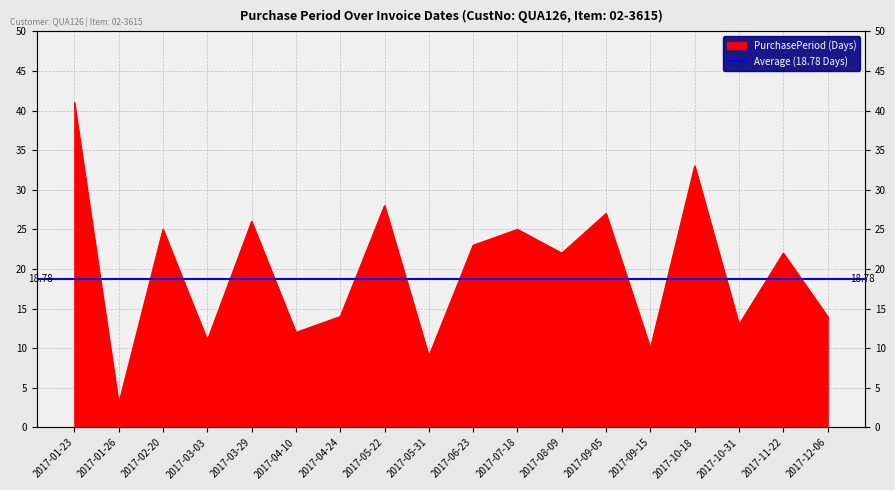

True or false: the data has more than 2 interior local peaks.

True